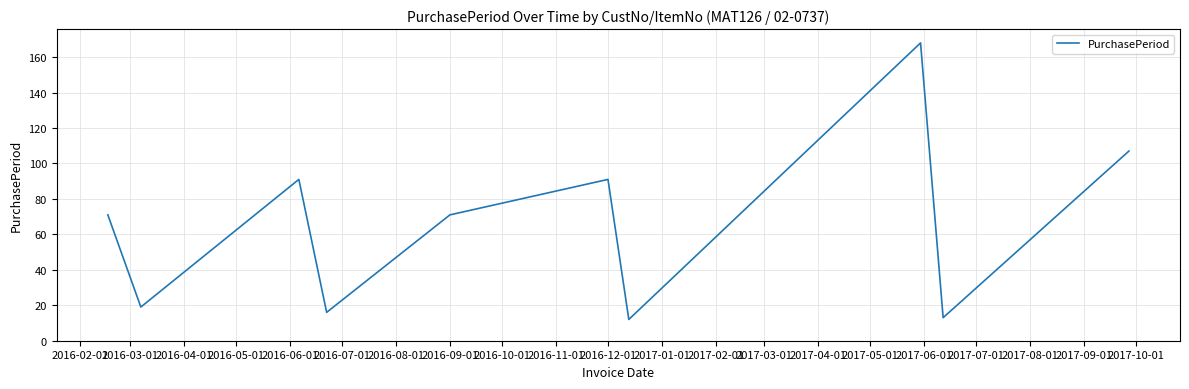

Reading right to left, transcribe all the data shown in this chart.

107	13	168	12	91	71	16	91	19	71